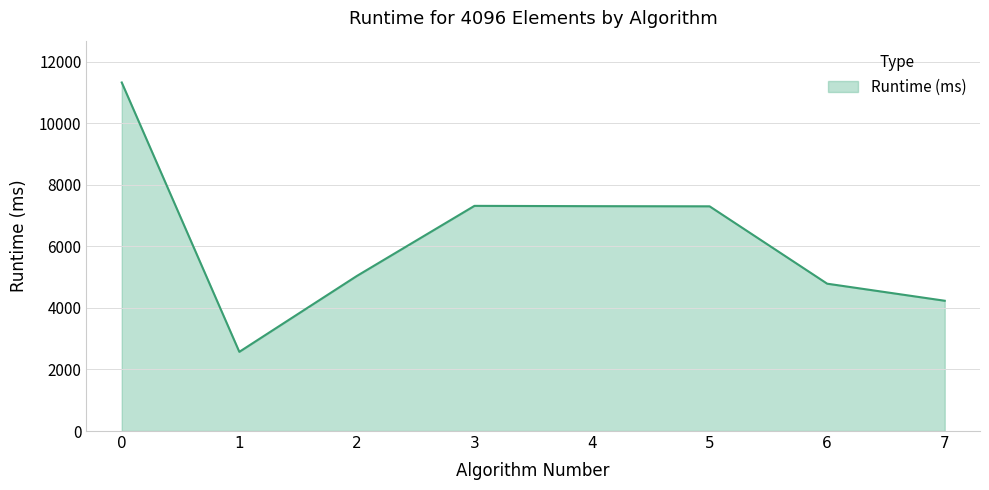

What is the smallest value displayed?

2573.6